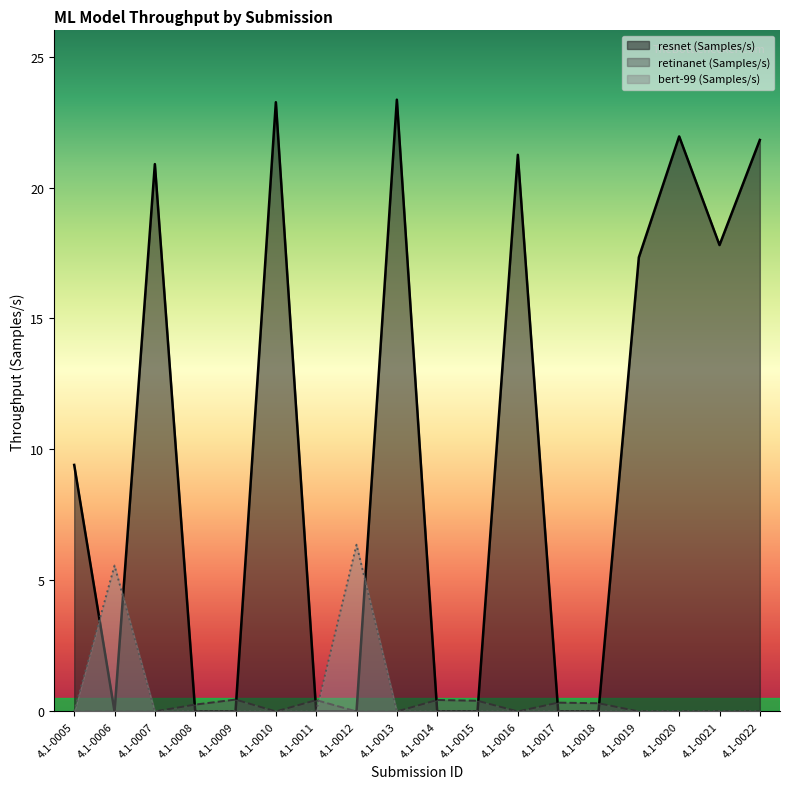

What is the total value across all series at 4.1-0010?

23.3